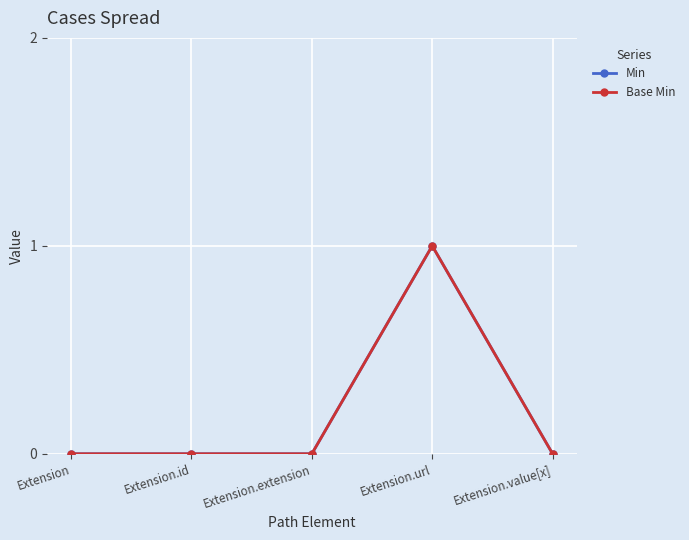

True or false: Min and Base Min intersect in this chart.

False